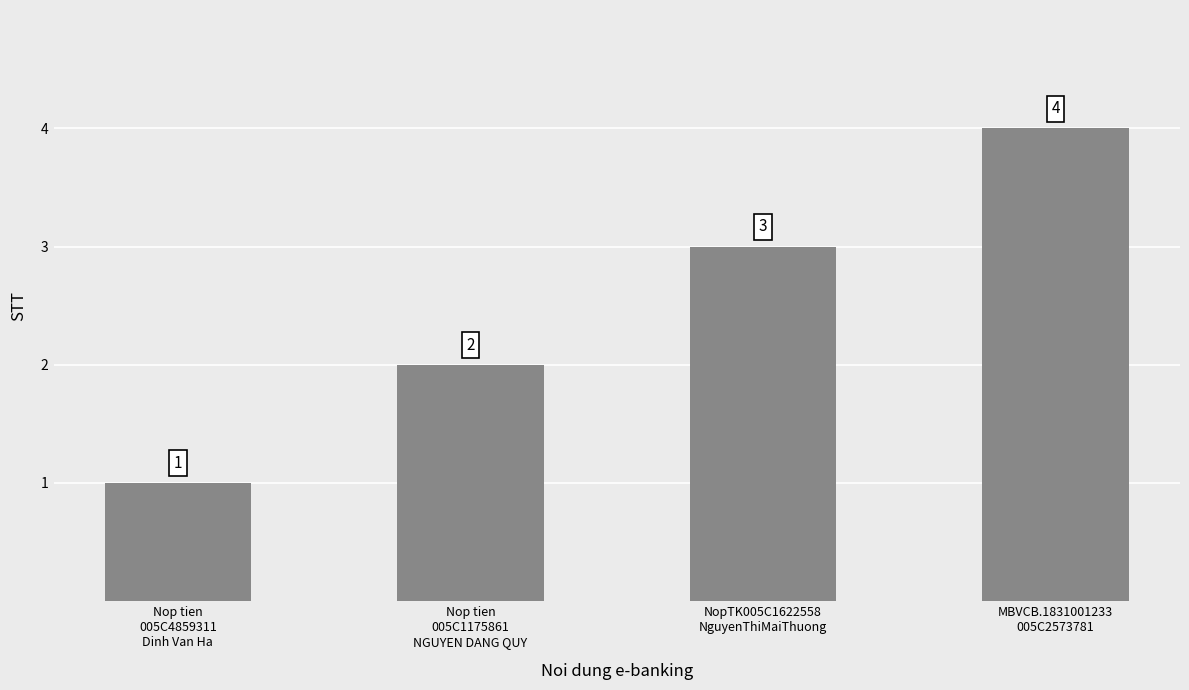

What position from the left is Nop tien
005C1175861
NGUYEN DANG QUY?

2